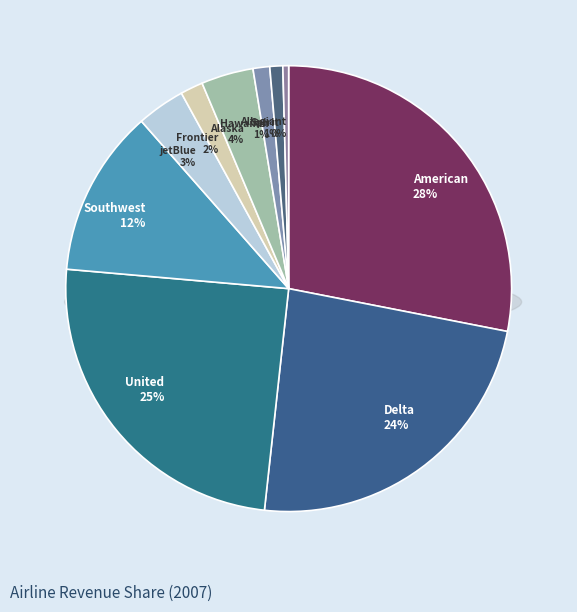

Does any single category account for the majority?

No